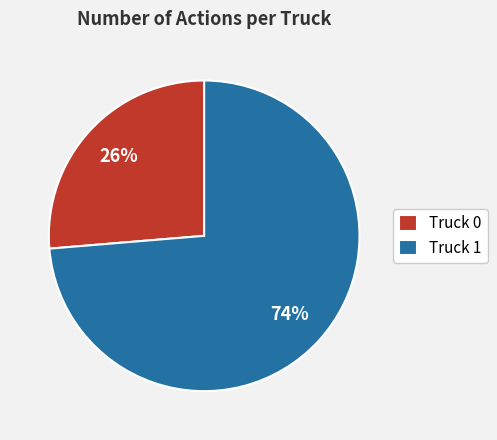

What is the smallest slice in the pie chart?

Truck 0